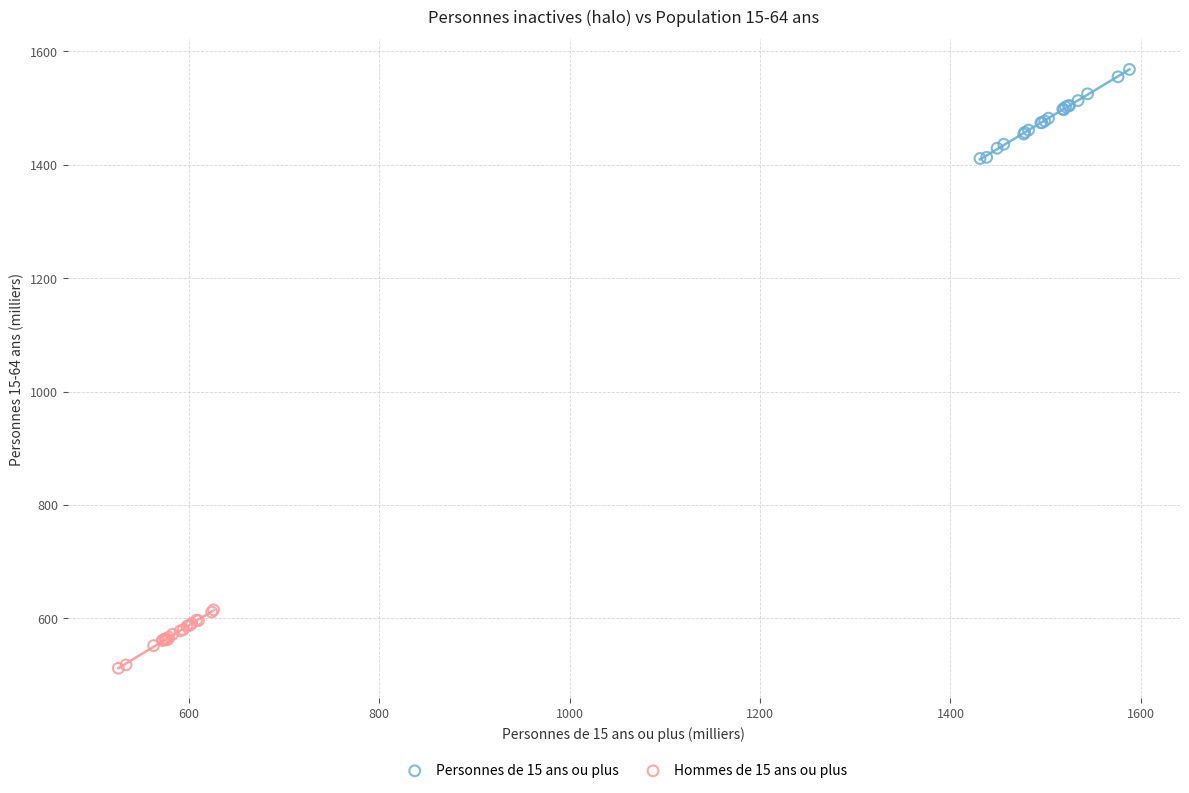

What are all the series names shown in the legend?

Personnes de 15 ans ou plus, Hommes de 15 ans ou plus